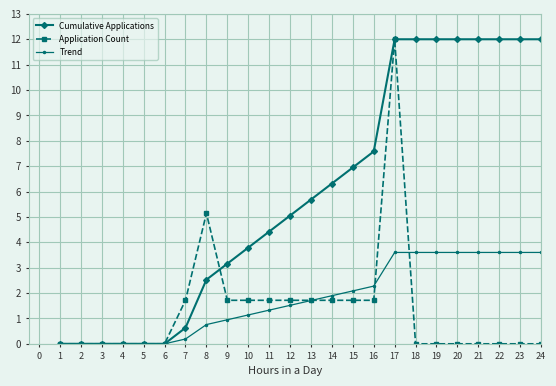

What is the sum of all Application Count values?

32.6